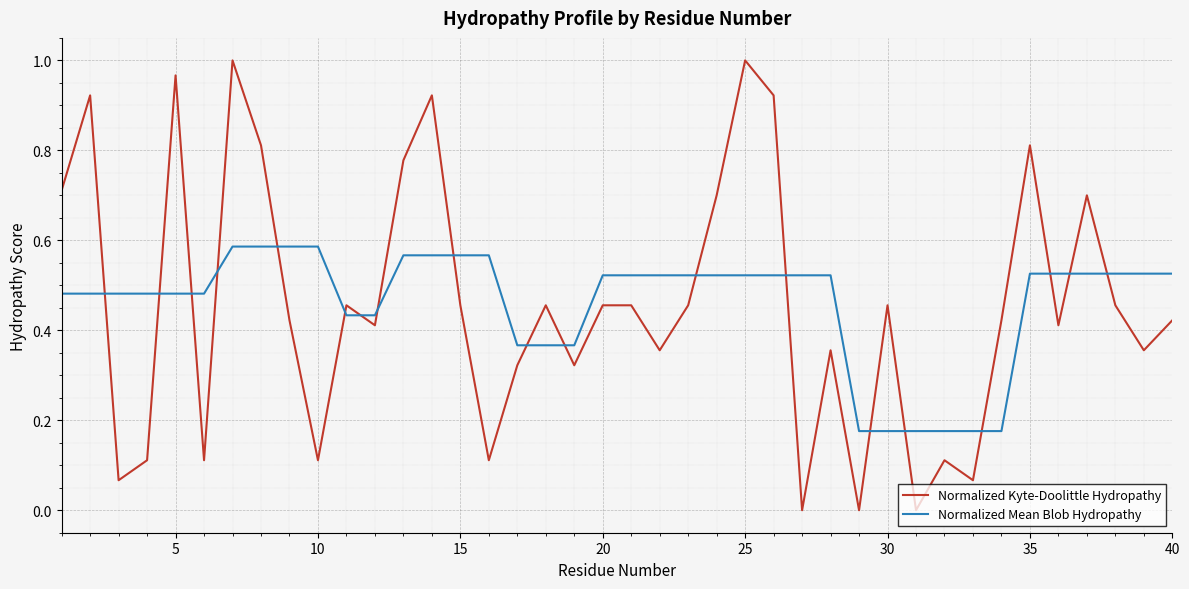

Which series has the largest range (max minus min)?

Normalized Kyte-Doolittle Hydropathy